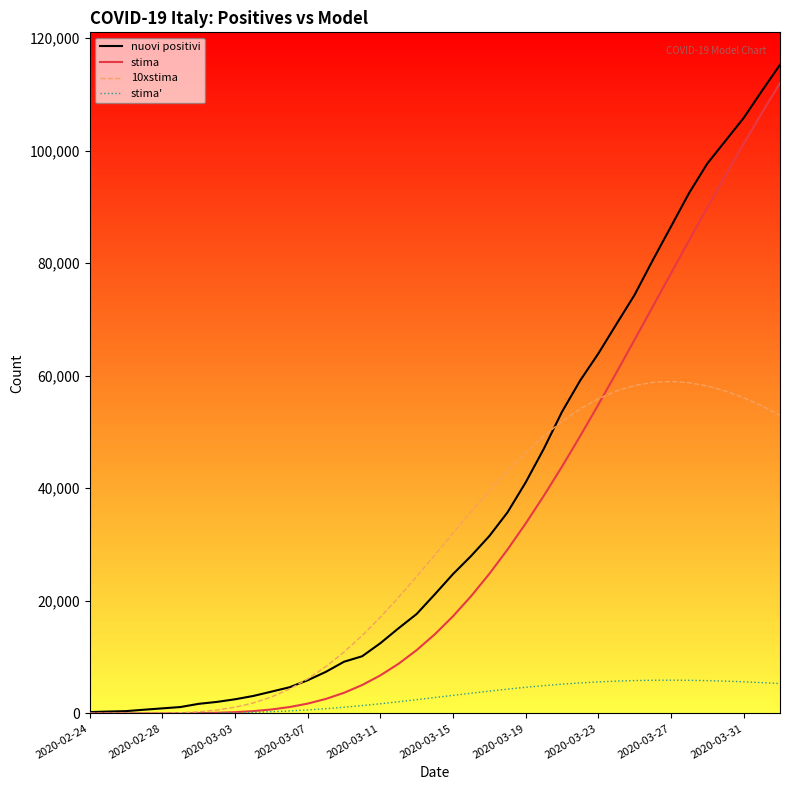

Which series has the largest range (max minus min)?

nuovi positivi